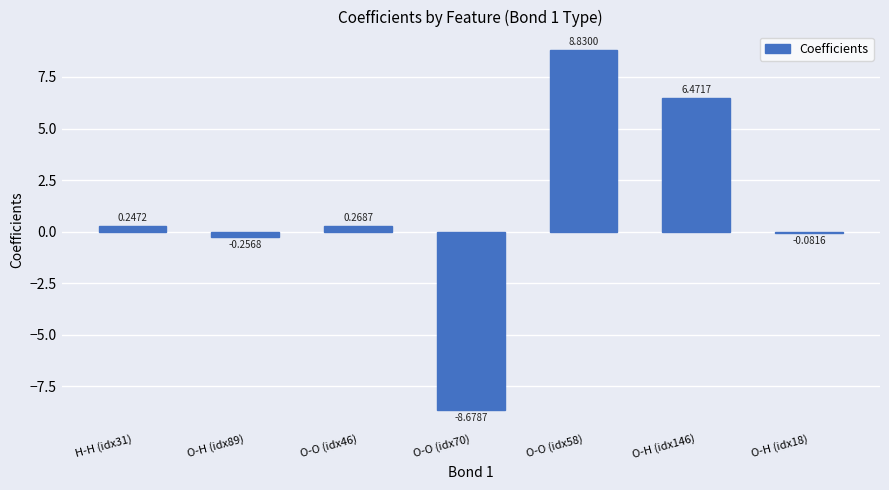

Between O-O (idx70) and O-H (idx146), which is larger?

O-H (idx146)